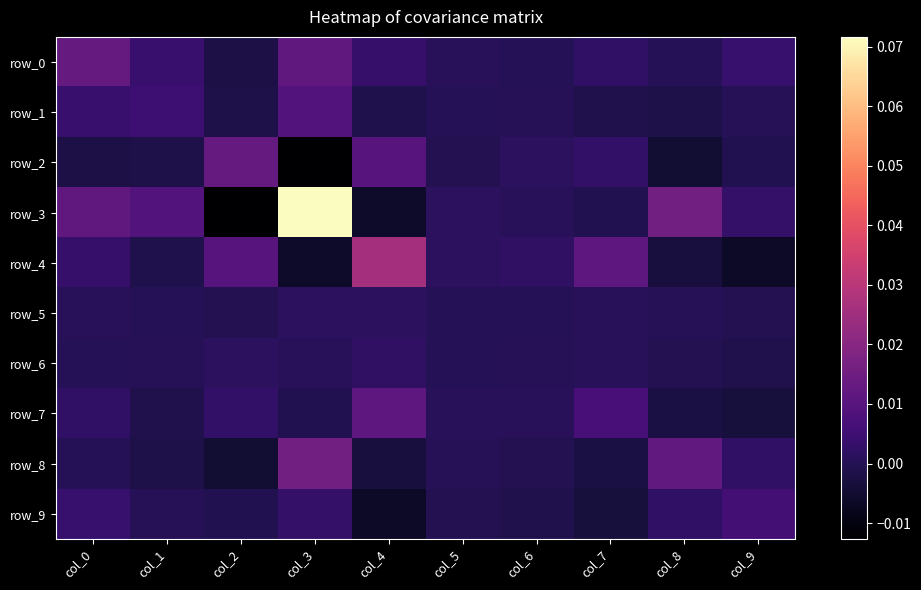

Where is row_1 nearest to the value 0?

col_5